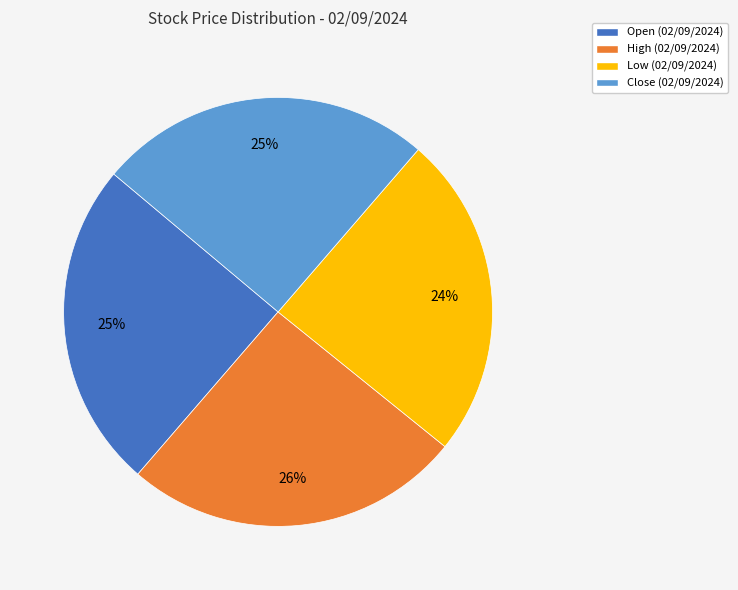

To the nearest percent, what is the average slice percentage?

25%